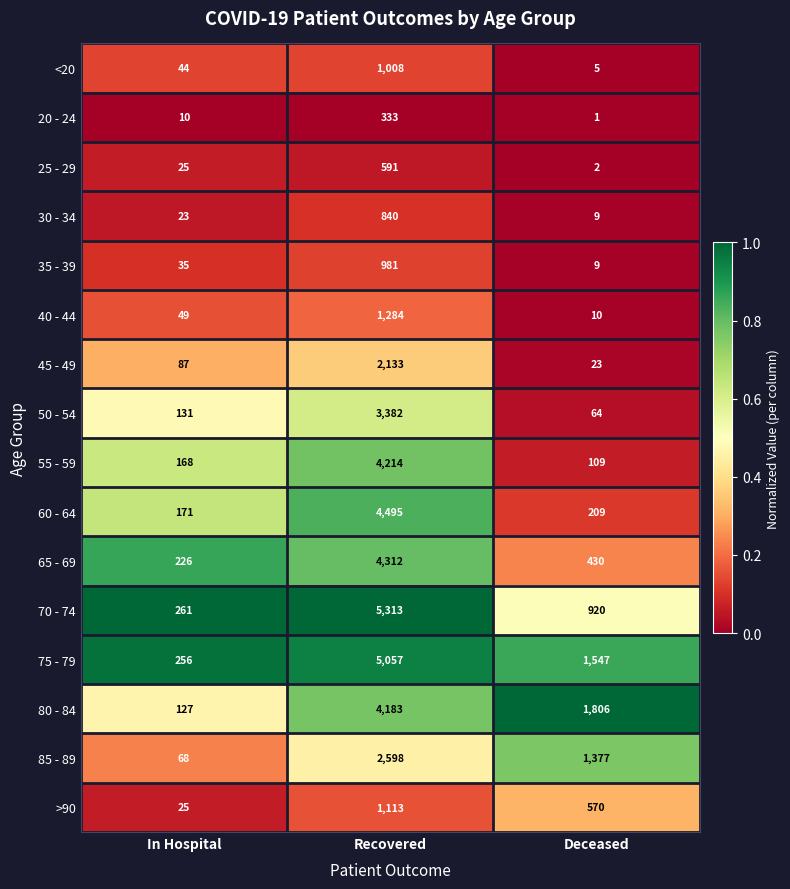

What is the total value across all series at Deceased?

7091